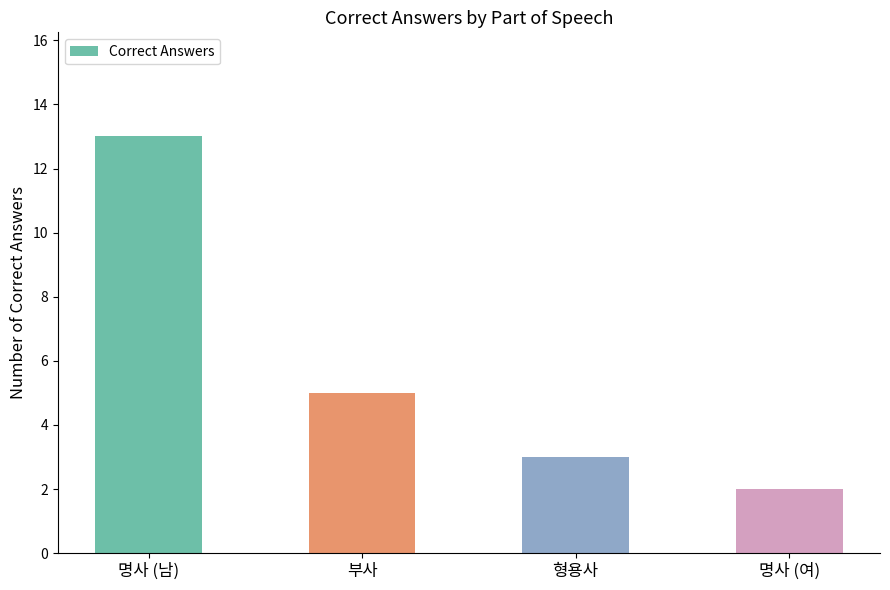

Where does the data first go above 5?

명사 (남)